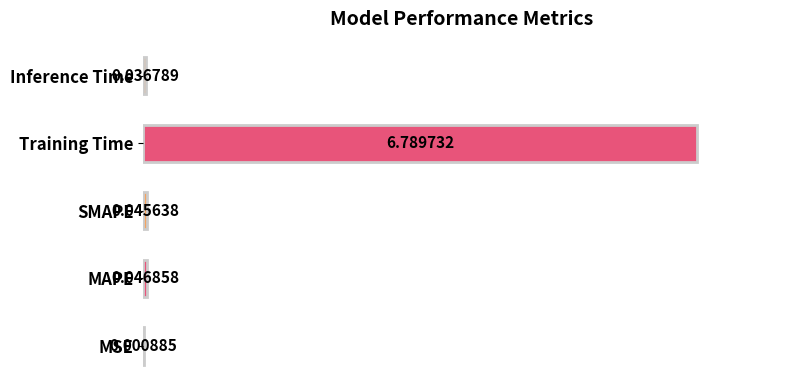

What is the sum of all values?

6.9